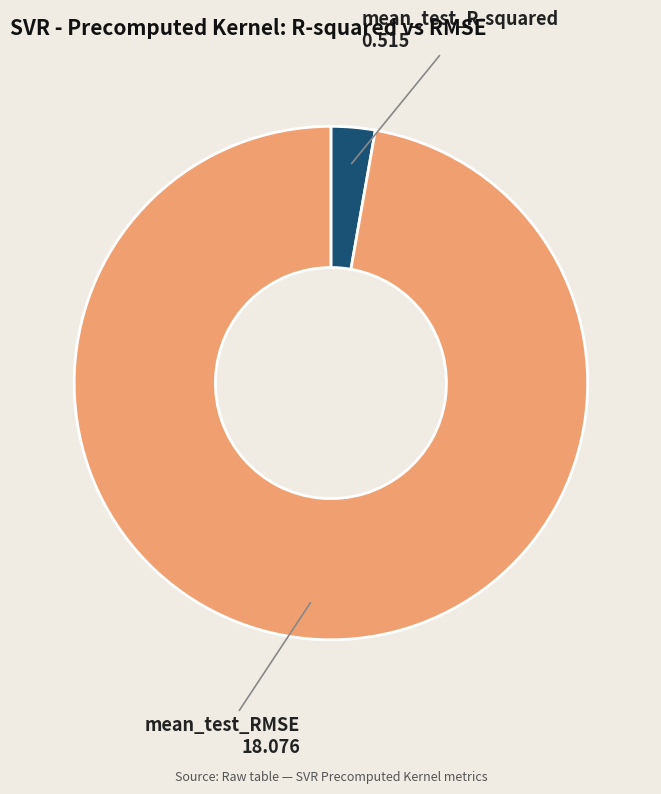

Count the number of slices in the pie.

2